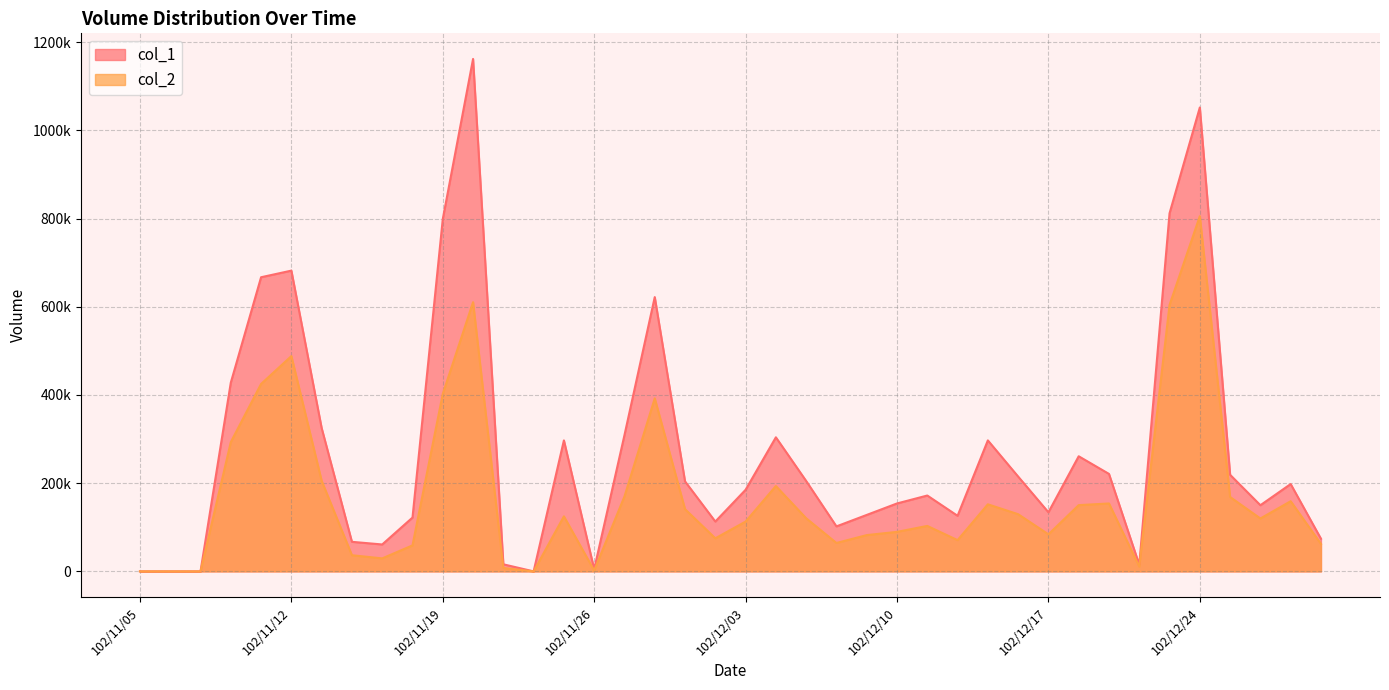

At which label does col_1 reach its minimum?

102/11/05